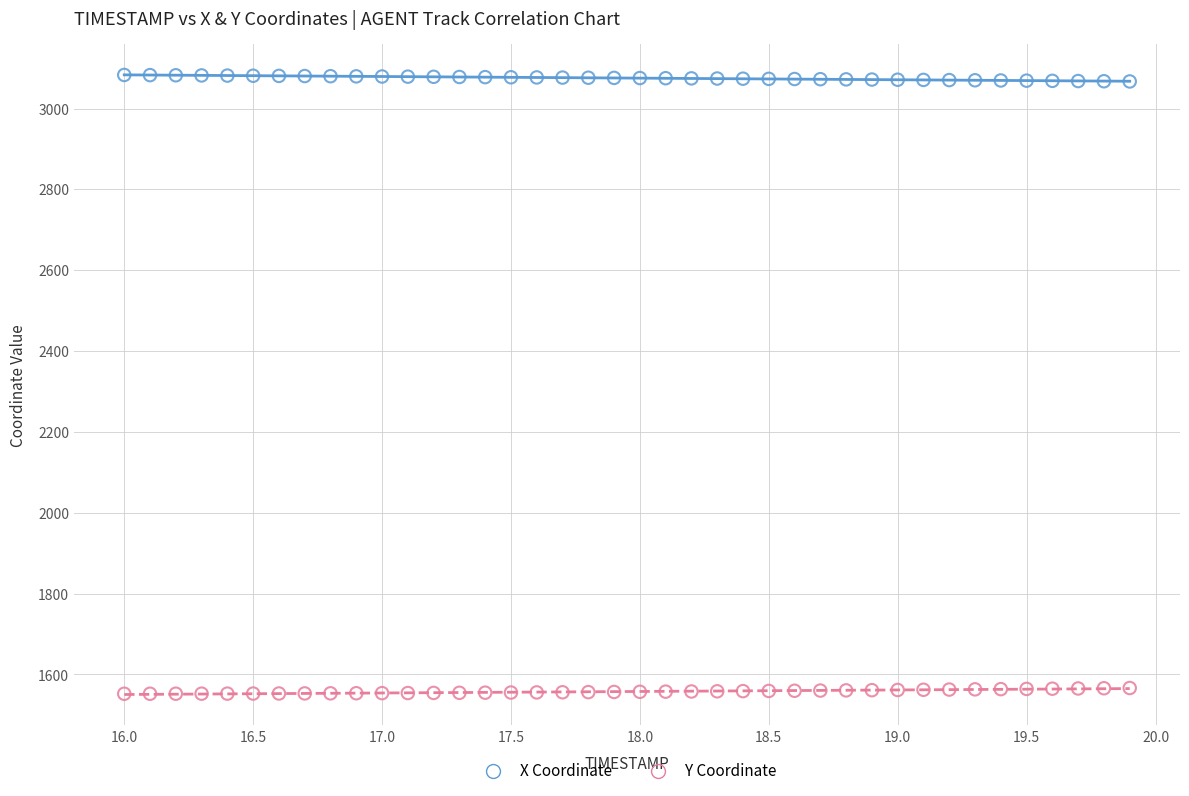

Which series reaches the minimum Y coordinate?

Y Coordinate